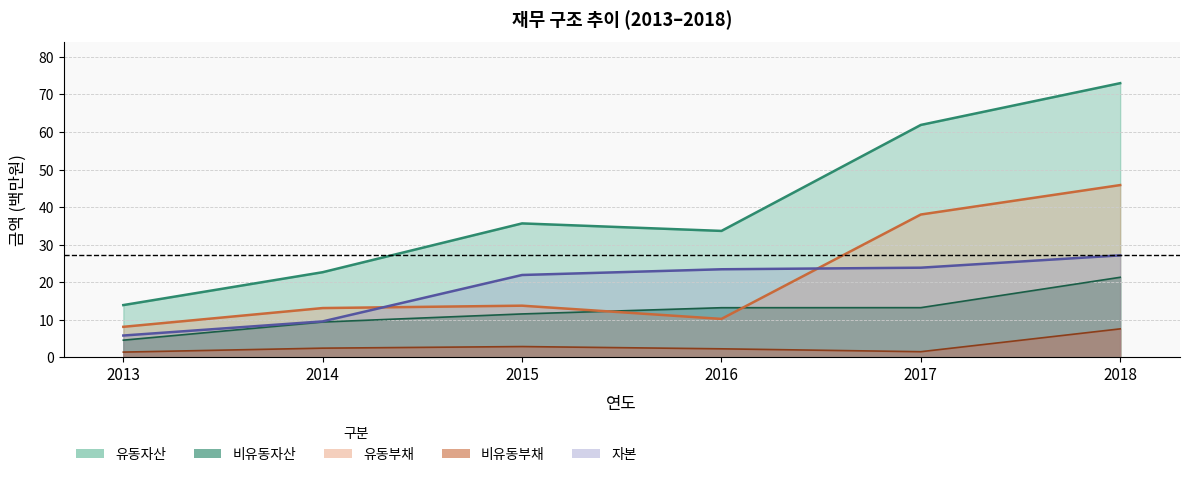

Which series has the largest range (max minus min)?

유동자산